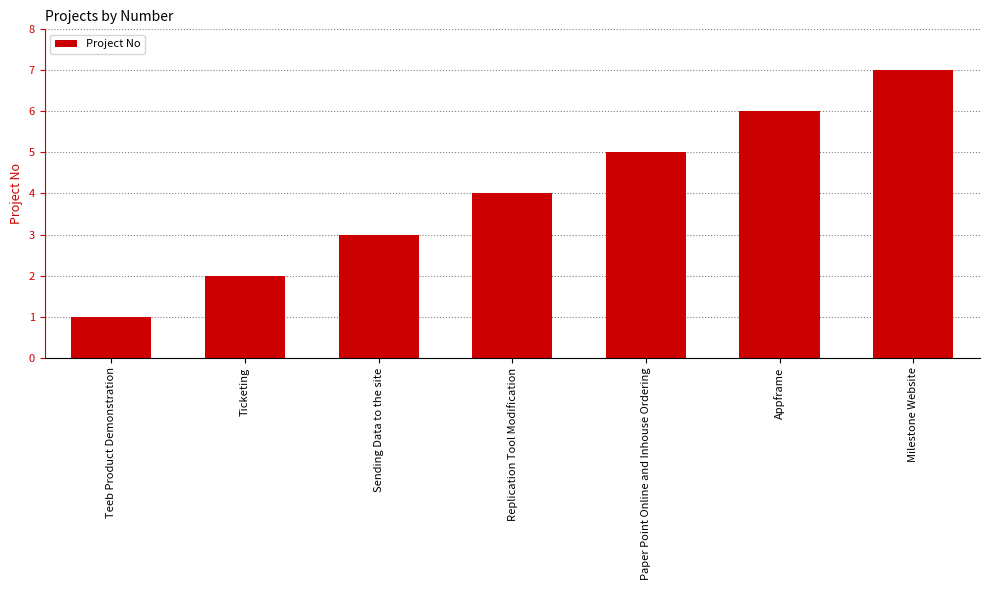

What is the change in value from Teeb Product Demonstration to Milestone Website?

+6